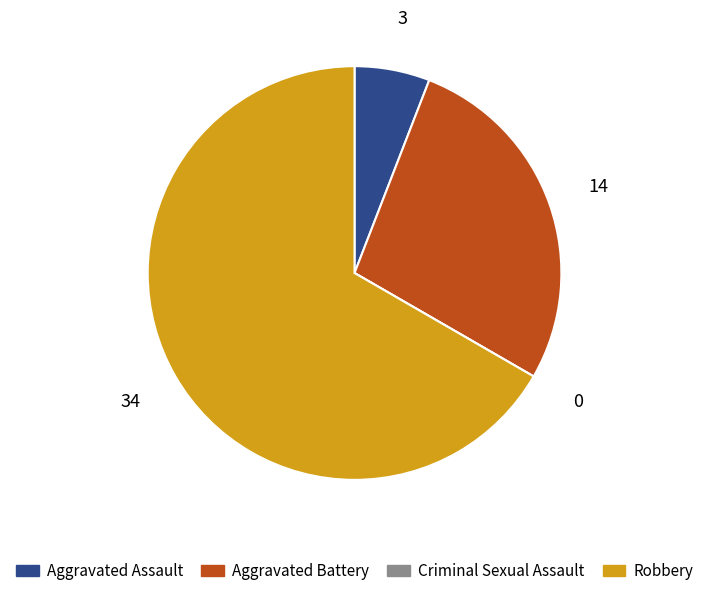

Do Aggravated Assault and Robbery together represent more than half of the pie?

Yes